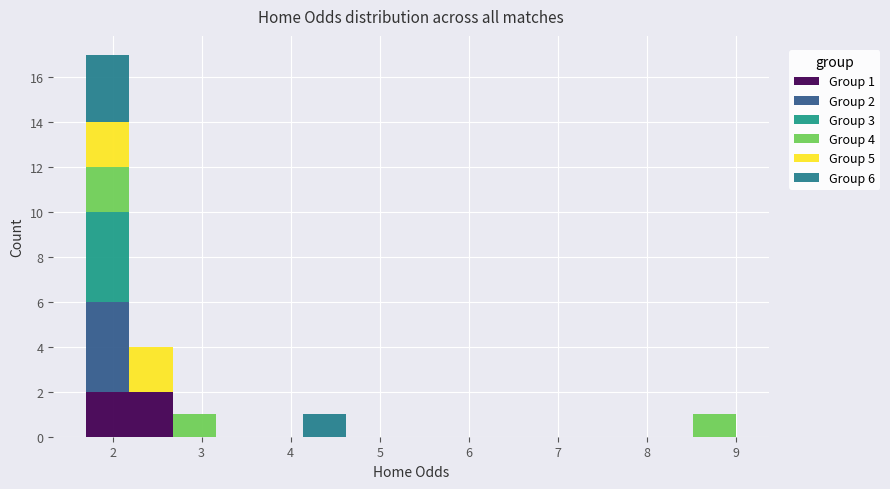

Which range on the x-axis has the tallest stacked bar (by total height)?

1.7 to 2.2